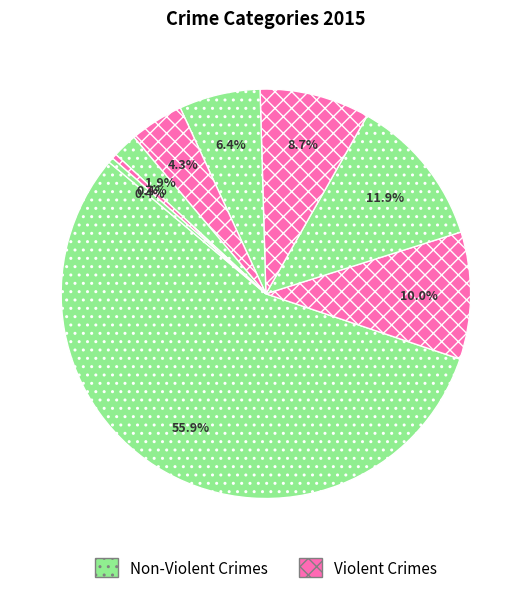

How many slices are in this pie chart?

9